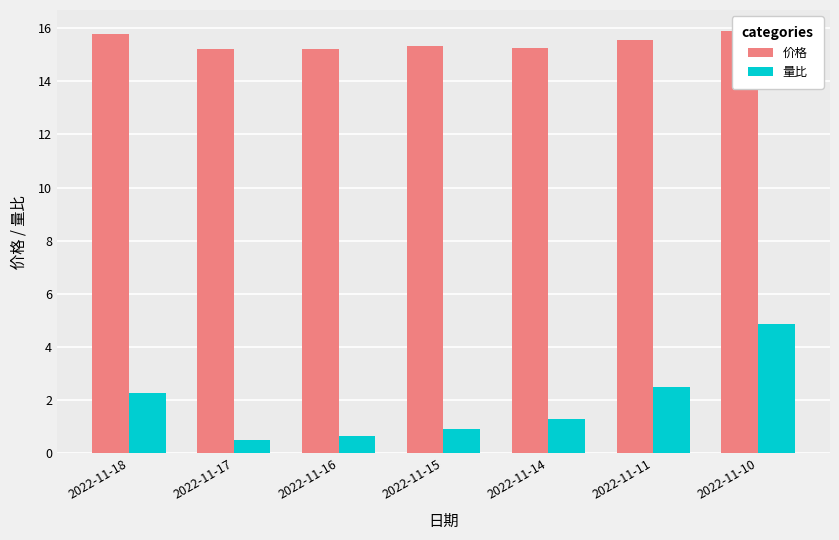

What is the difference between the maximum and minimum values in the 量比 series?

4.4